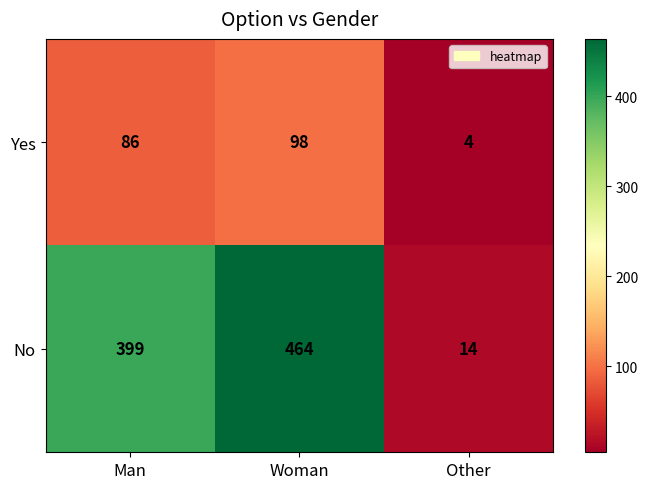

What is the approximate value of Yes at Other, to the nearest 5?

5